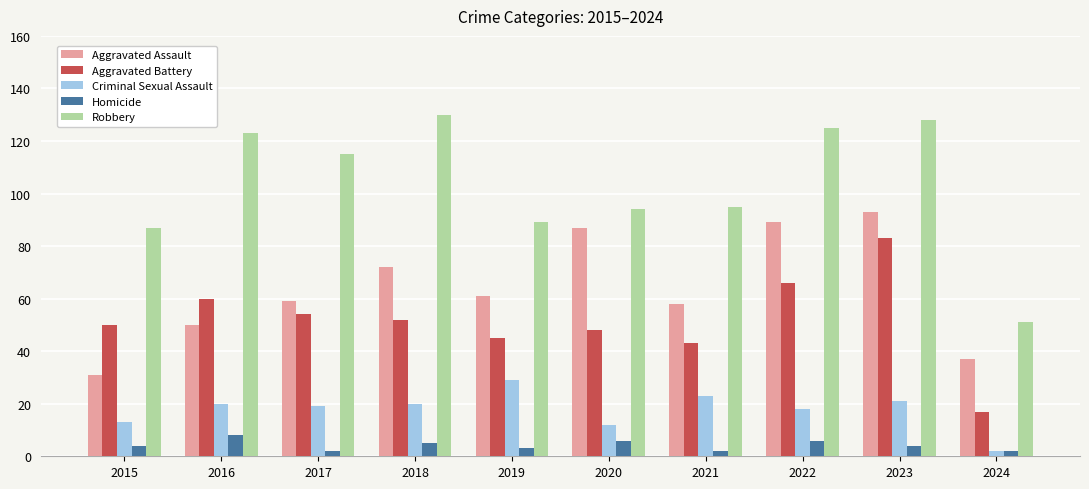

What is the spread (max minus min) of values at 2024?

49